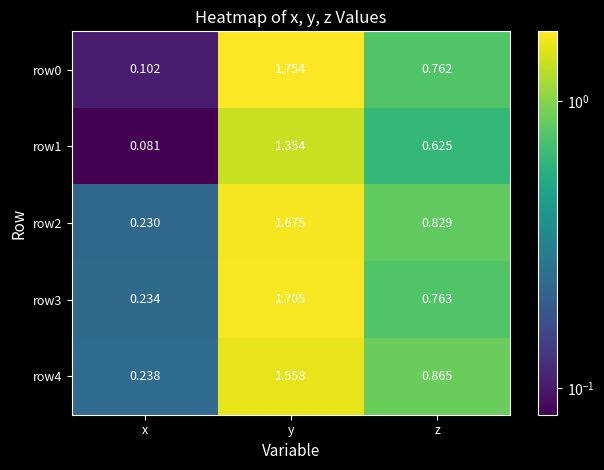

At which category is the sum across all series the highest?

y